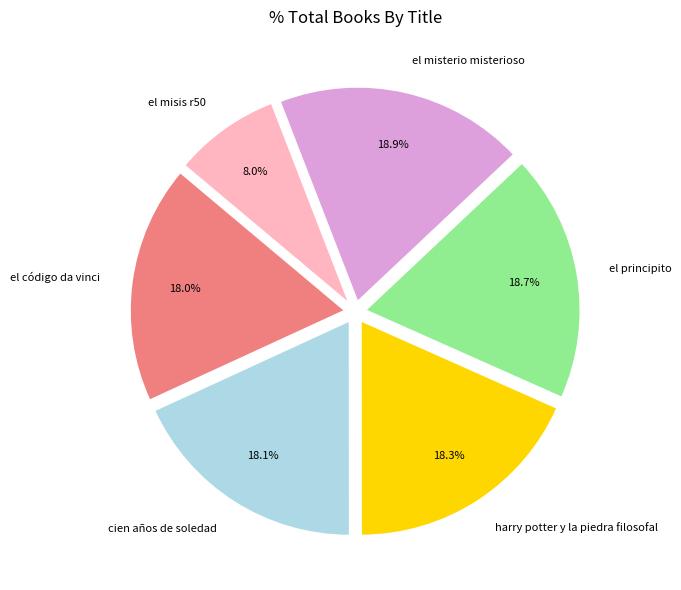

What is the smallest slice in the pie chart?

el misis r50